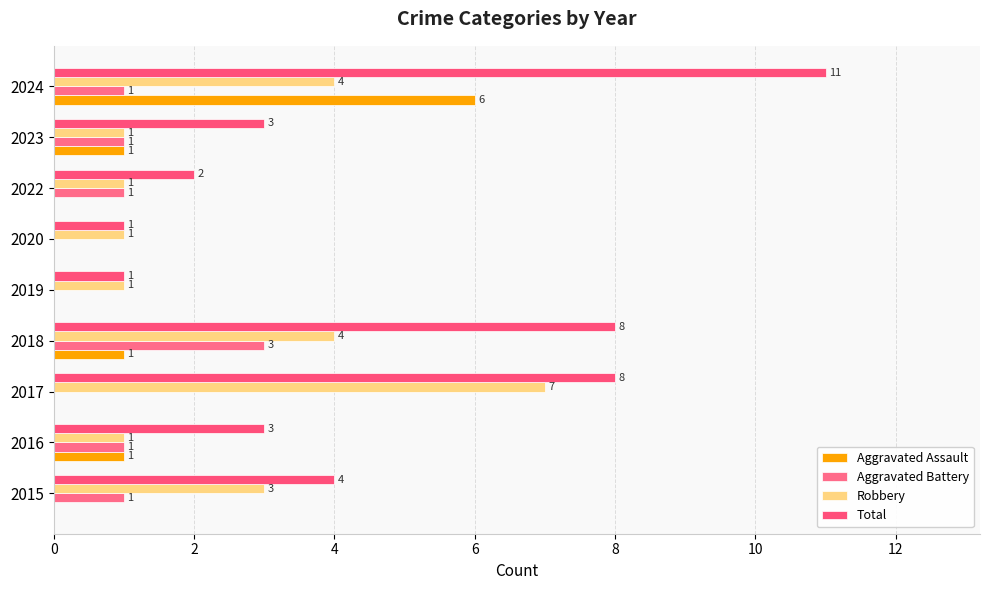

How many data points does each series have?

9